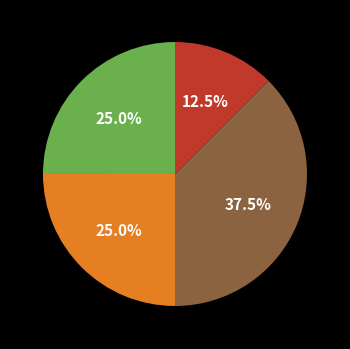

Does any single category account for the majority?

No